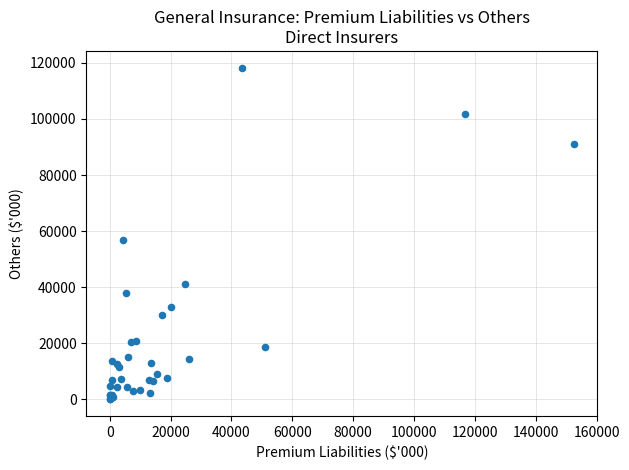

What Y value in the scatter plot is closest to 59174?

56835.7